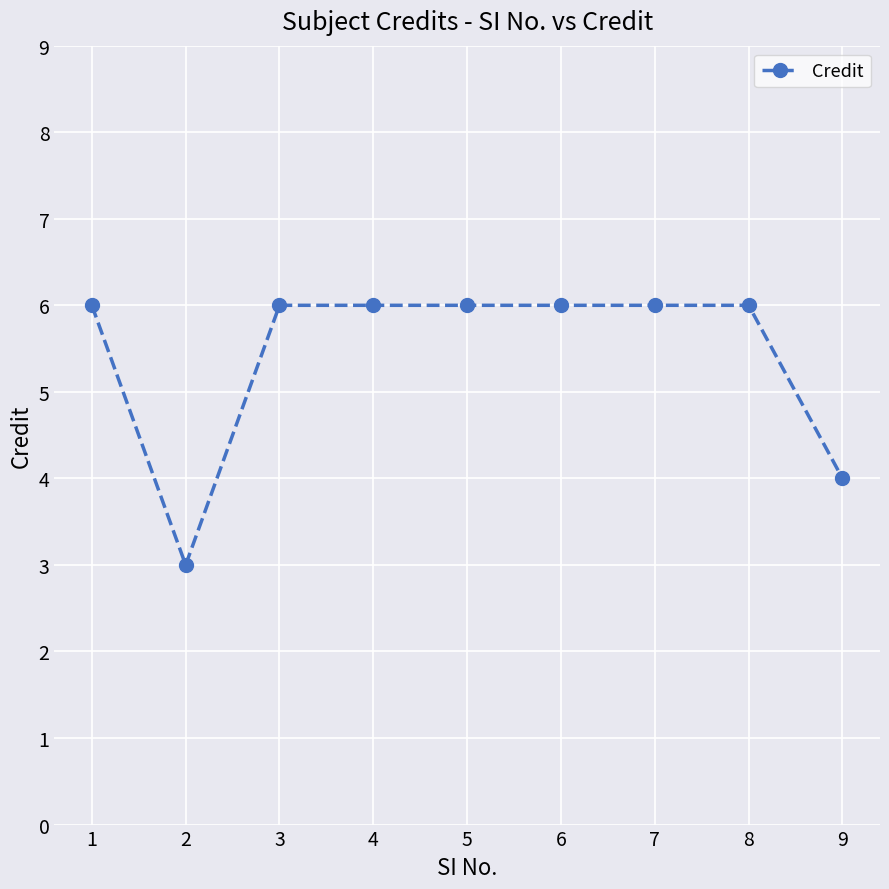

What is the ratio of the value at 9 to the value at 4?

0.7